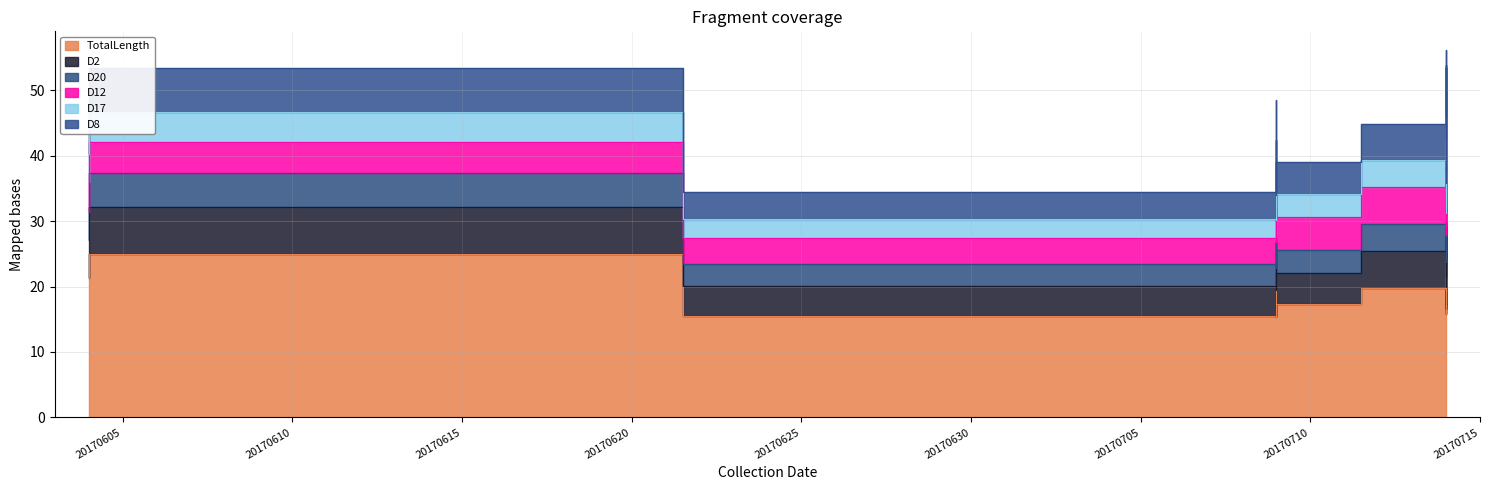

At which category does D20 reach its first local valley?

2